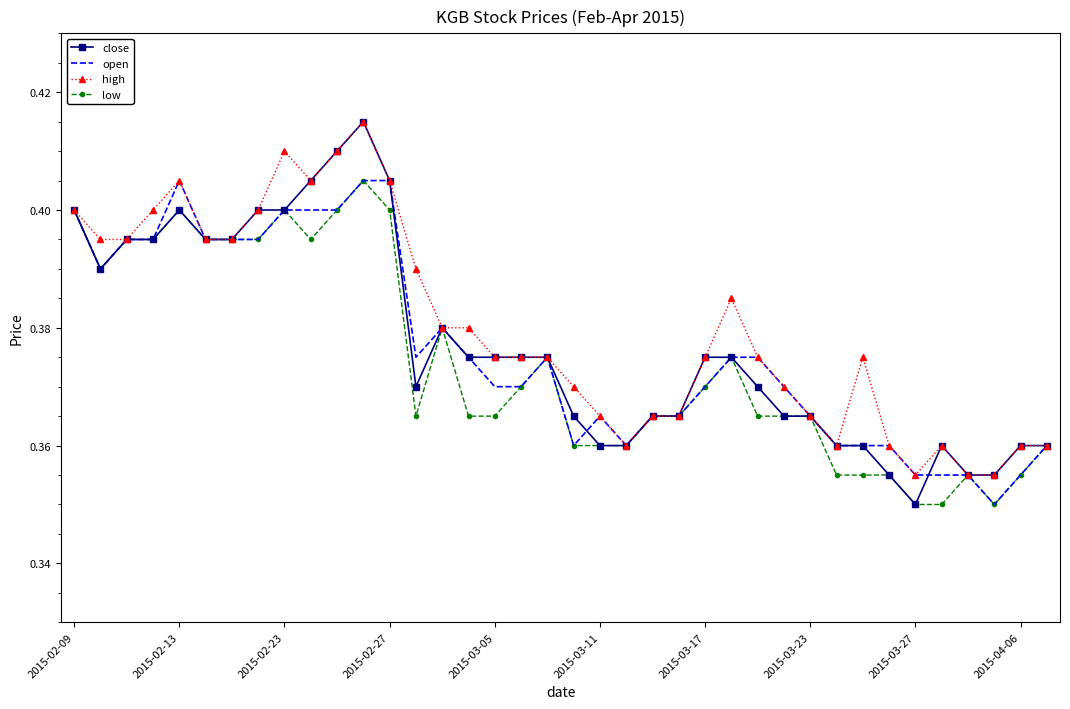

Which series has the widest spread of values?

close